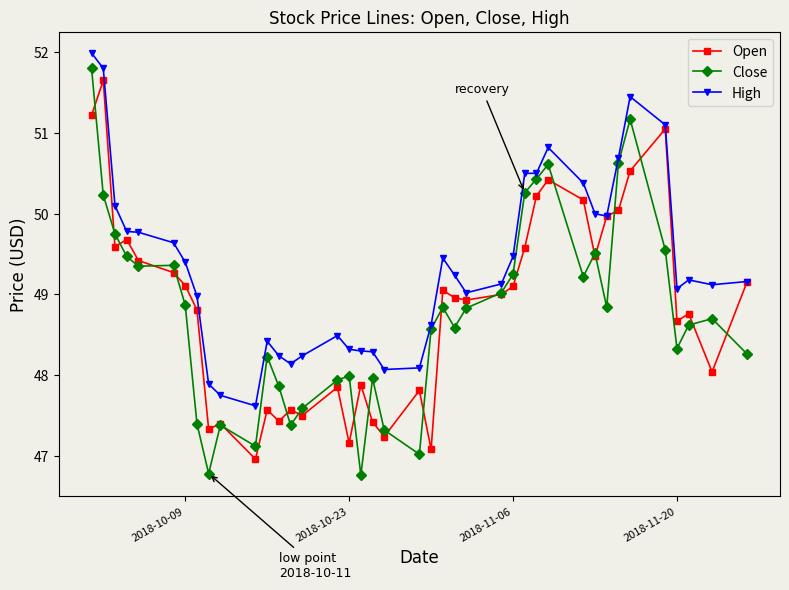

Which series has the largest range (max minus min)?

Close